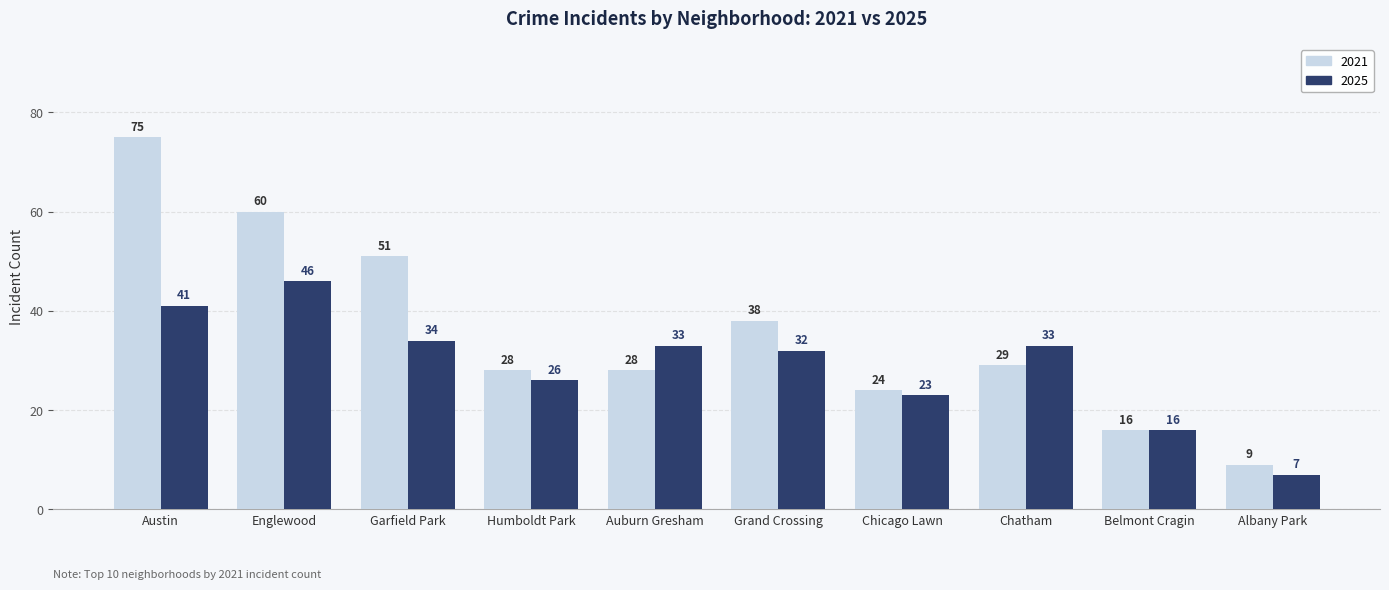

At which category is the sum across all series the highest?

Austin